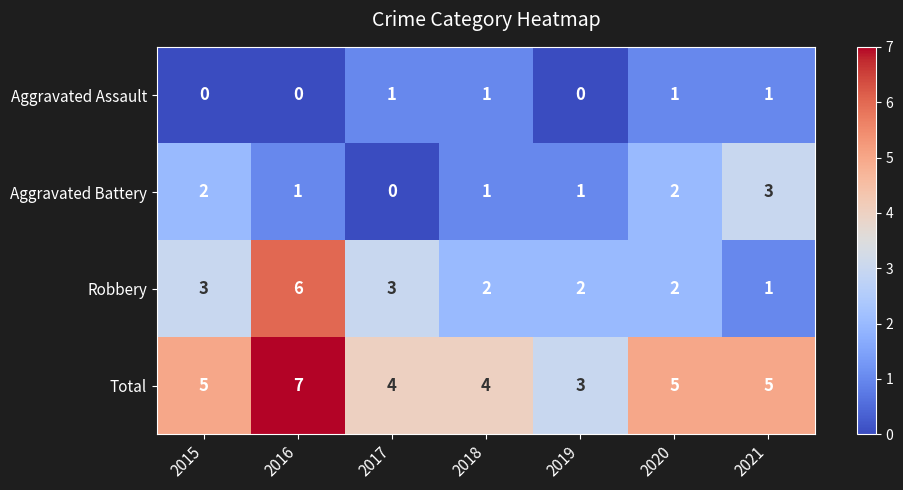

What is the spread (max minus min) of values at 2018?

3